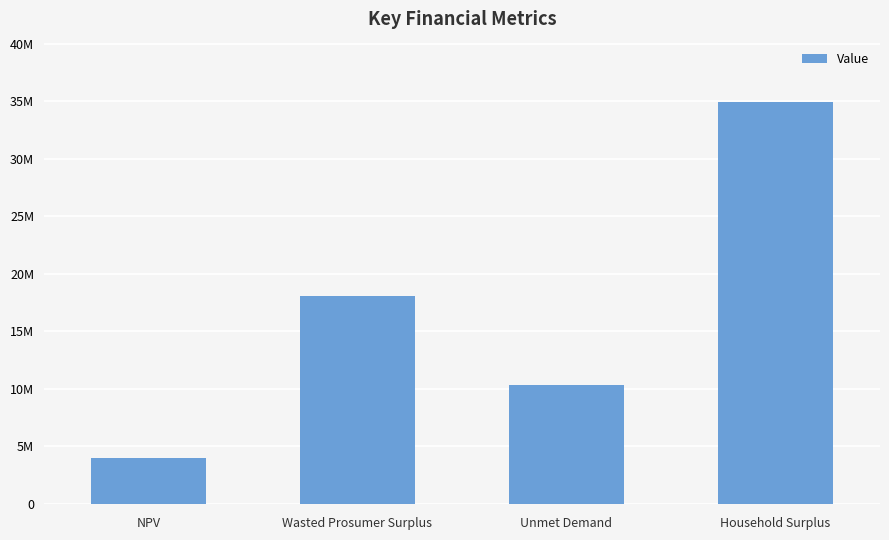

What is the label of the 1st bar from the right?

Household Surplus